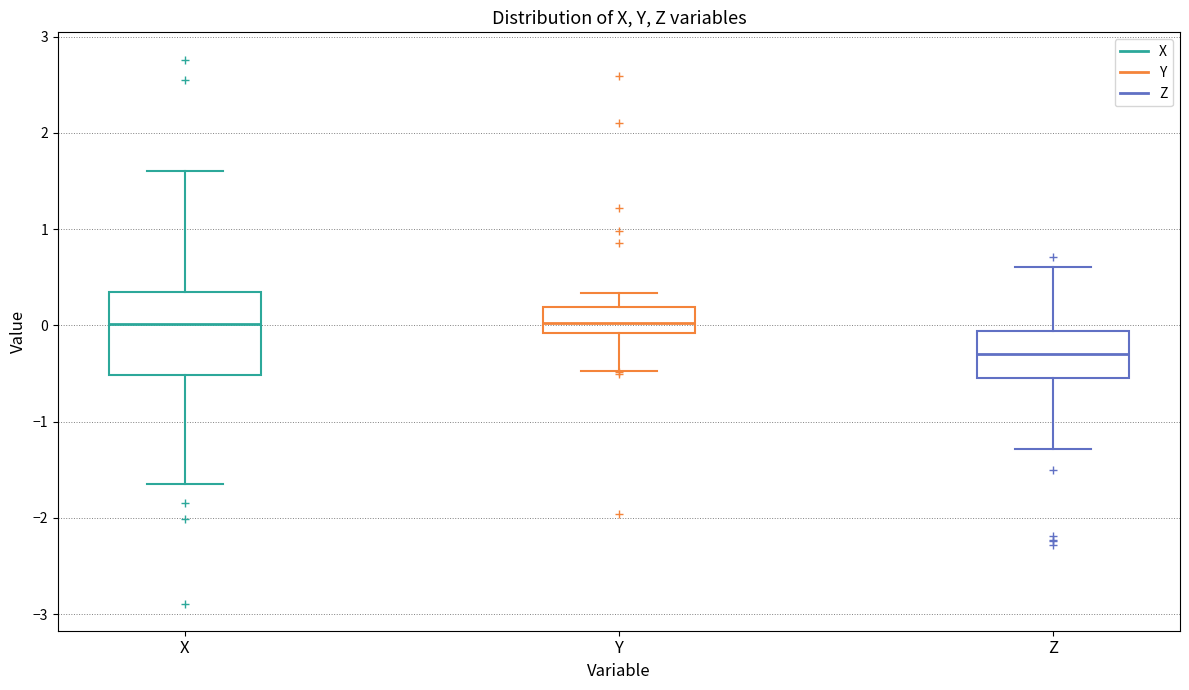

Which box has the lowest median line?

Z